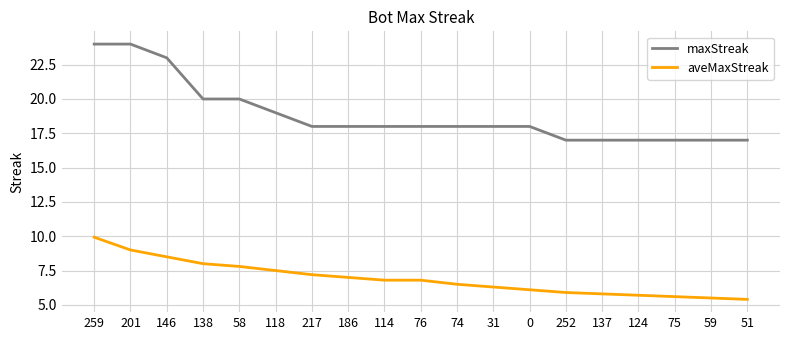

What is the difference between the maximum and second lowest values in the aveMaxStreak series?

4.4